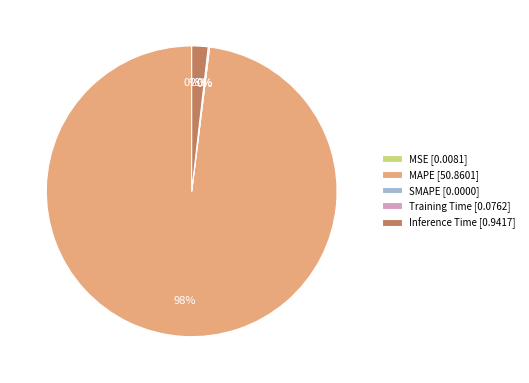

Is there any slice that represents more than half of the pie?

Yes